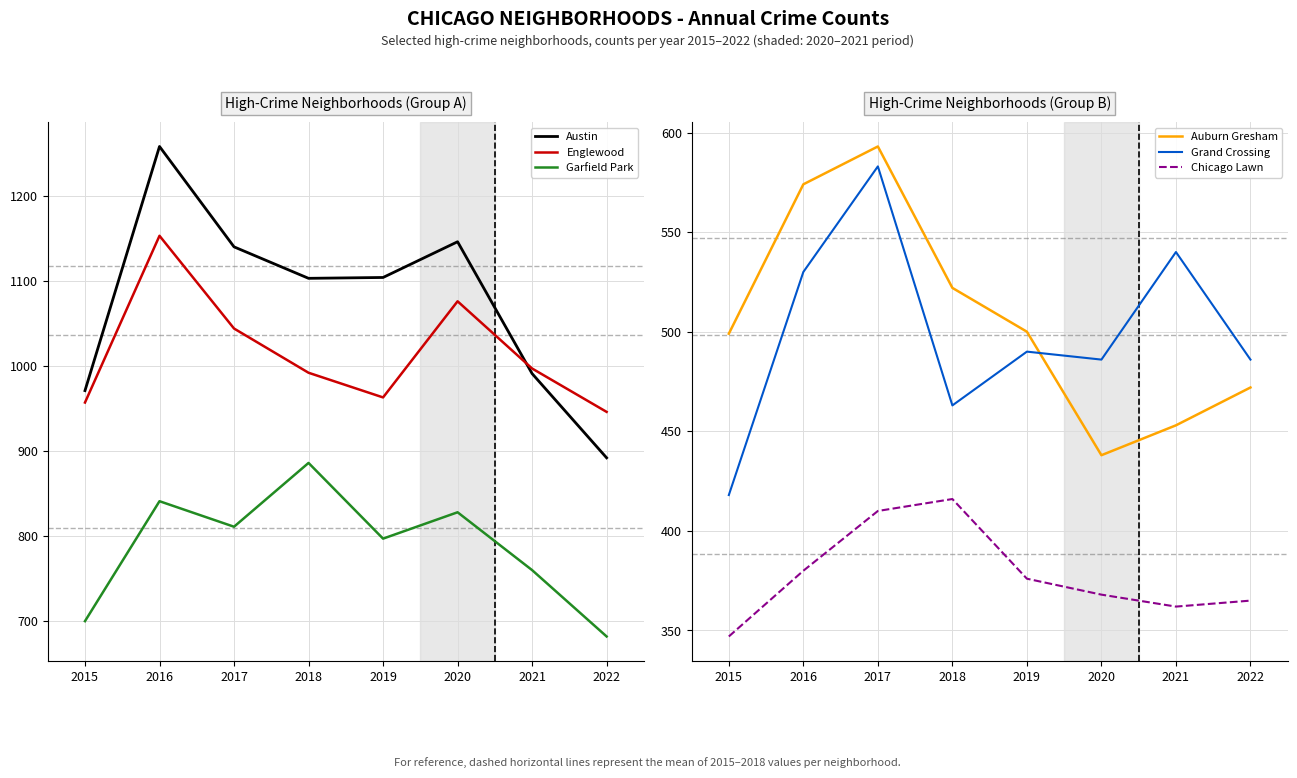

What is the minimum value for Grand Crossing?

418